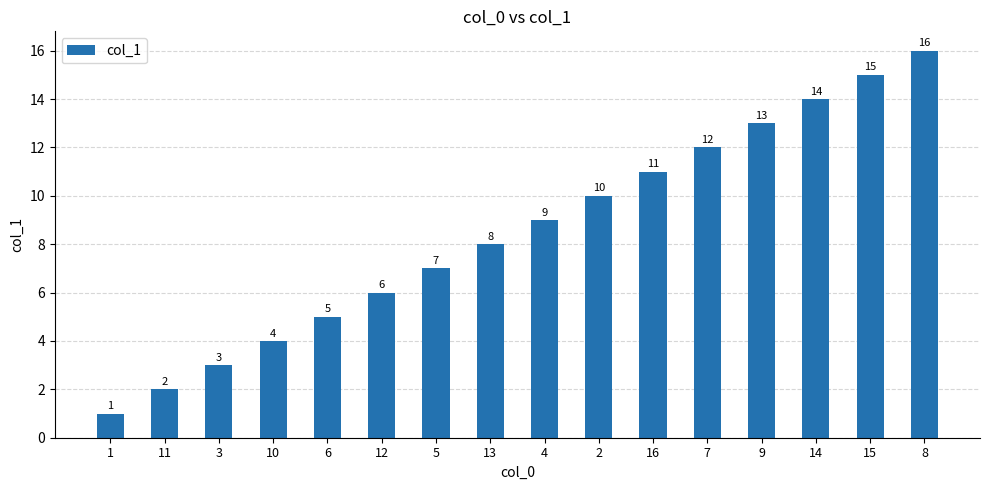

Which label corresponds to the smallest value in the chart?

1